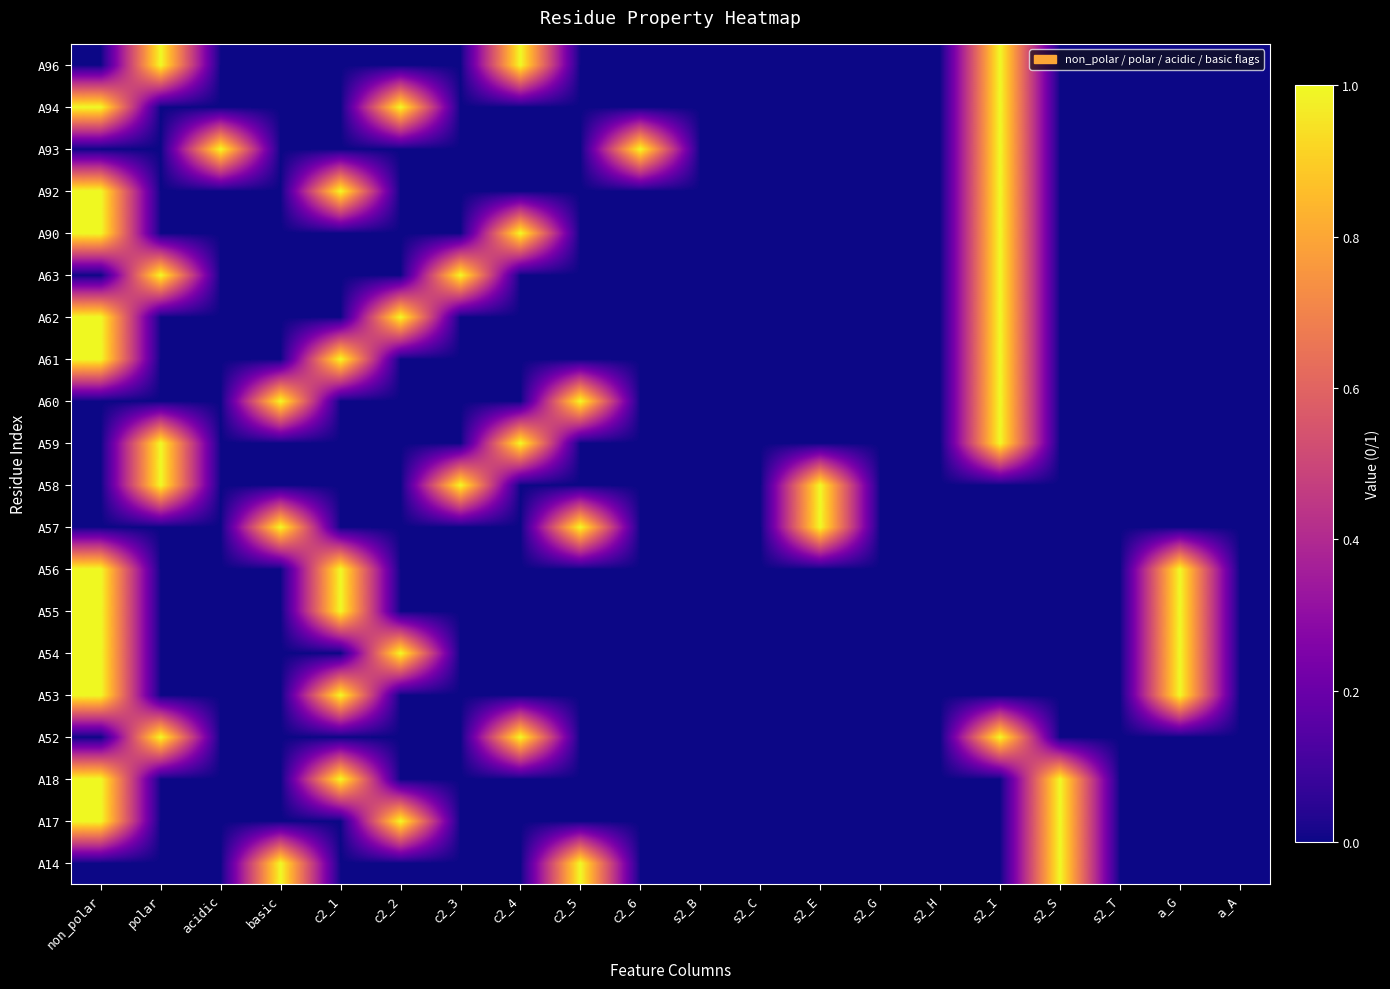

Reading left to right, list all the values displayed in this chart.

A14: non_polar=0	polar=0	acidic=0	basic=1	c2_1=0	c2_2=0	c2_3=0	c2_4=0	c2_5=1	c2_6=0	s2_B=0	s2_C=0	s2_E=0	s2_G=0	s2_H=0	s2_I=0	s2_S=1	s2_T=0	a_G=0	a_A=0
A17: non_polar=1	polar=0	acidic=0	basic=0	c2_1=0	c2_2=1	c2_3=0	c2_4=0	c2_5=0	c2_6=0	s2_B=0	s2_C=0	s2_E=0	s2_G=0	s2_H=0	s2_I=0	s2_S=1	s2_T=0	a_G=0	a_A=0
A18: non_polar=1	polar=0	acidic=0	basic=0	c2_1=1	c2_2=0	c2_3=0	c2_4=0	c2_5=0	c2_6=0	s2_B=0	s2_C=0	s2_E=0	s2_G=0	s2_H=0	s2_I=0	s2_S=1	s2_T=0	a_G=0	a_A=0
A52: non_polar=0	polar=1	acidic=0	basic=0	c2_1=0	c2_2=0	c2_3=0	c2_4=1	c2_5=0	c2_6=0	s2_B=0	s2_C=0	s2_E=0	s2_G=0	s2_H=0	s2_I=1	s2_S=0	s2_T=0	a_G=0	a_A=0
A53: non_polar=1	polar=0	acidic=0	basic=0	c2_1=1	c2_2=0	c2_3=0	c2_4=0	c2_5=0	c2_6=0	s2_B=0	s2_C=0	s2_E=0	s2_G=0	s2_H=0	s2_I=0	s2_S=0	s2_T=0	a_G=1	a_A=0
A54: non_polar=1	polar=0	acidic=0	basic=0	c2_1=0	c2_2=1	c2_3=0	c2_4=0	c2_5=0	c2_6=0	s2_B=0	s2_C=0	s2_E=0	s2_G=0	s2_H=0	s2_I=0	s2_S=0	s2_T=0	a_G=1	a_A=0
A55: non_polar=1	polar=0	acidic=0	basic=0	c2_1=1	c2_2=0	c2_3=0	c2_4=0	c2_5=0	c2_6=0	s2_B=0	s2_C=0	s2_E=0	s2_G=0	s2_H=0	s2_I=0	s2_S=0	s2_T=0	a_G=1	a_A=0
A56: non_polar=1	polar=0	acidic=0	basic=0	c2_1=1	c2_2=0	c2_3=0	c2_4=0	c2_5=0	c2_6=0	s2_B=0	s2_C=0	s2_E=0	s2_G=0	s2_H=0	s2_I=0	s2_S=0	s2_T=0	a_G=1	a_A=0
A57: non_polar=0	polar=0	acidic=0	basic=1	c2_1=0	c2_2=0	c2_3=0	c2_4=0	c2_5=1	c2_6=0	s2_B=0	s2_C=0	s2_E=1	s2_G=0	s2_H=0	s2_I=0	s2_S=0	s2_T=0	a_G=0	a_A=0
A58: non_polar=0	polar=1	acidic=0	basic=0	c2_1=0	c2_2=0	c2_3=1	c2_4=0	c2_5=0	c2_6=0	s2_B=0	s2_C=0	s2_E=1	s2_G=0	s2_H=0	s2_I=0	s2_S=0	s2_T=0	a_G=0	a_A=0
A59: non_polar=0	polar=1	acidic=0	basic=0	c2_1=0	c2_2=0	c2_3=0	c2_4=1	c2_5=0	c2_6=0	s2_B=0	s2_C=0	s2_E=0	s2_G=0	s2_H=0	s2_I=1	s2_S=0	s2_T=0	a_G=0	a_A=0
A60: non_polar=0	polar=0	acidic=0	basic=1	c2_1=0	c2_2=0	c2_3=0	c2_4=0	c2_5=1	c2_6=0	s2_B=0	s2_C=0	s2_E=0	s2_G=0	s2_H=0	s2_I=1	s2_S=0	s2_T=0	a_G=0	a_A=0
A61: non_polar=1	polar=0	acidic=0	basic=0	c2_1=1	c2_2=0	c2_3=0	c2_4=0	c2_5=0	c2_6=0	s2_B=0	s2_C=0	s2_E=0	s2_G=0	s2_H=0	s2_I=1	s2_S=0	s2_T=0	a_G=0	a_A=0
A62: non_polar=1	polar=0	acidic=0	basic=0	c2_1=0	c2_2=1	c2_3=0	c2_4=0	c2_5=0	c2_6=0	s2_B=0	s2_C=0	s2_E=0	s2_G=0	s2_H=0	s2_I=1	s2_S=0	s2_T=0	a_G=0	a_A=0
A63: non_polar=0	polar=1	acidic=0	basic=0	c2_1=0	c2_2=0	c2_3=1	c2_4=0	c2_5=0	c2_6=0	s2_B=0	s2_C=0	s2_E=0	s2_G=0	s2_H=0	s2_I=1	s2_S=0	s2_T=0	a_G=0	a_A=0
A90: non_polar=1	polar=0	acidic=0	basic=0	c2_1=0	c2_2=0	c2_3=0	c2_4=1	c2_5=0	c2_6=0	s2_B=0	s2_C=0	s2_E=0	s2_G=0	s2_H=0	s2_I=1	s2_S=0	s2_T=0	a_G=0	a_A=0
A92: non_polar=1	polar=0	acidic=0	basic=0	c2_1=1	c2_2=0	c2_3=0	c2_4=0	c2_5=0	c2_6=0	s2_B=0	s2_C=0	s2_E=0	s2_G=0	s2_H=0	s2_I=1	s2_S=0	s2_T=0	a_G=0	a_A=0
A93: non_polar=0	polar=0	acidic=1	basic=0	c2_1=0	c2_2=0	c2_3=0	c2_4=0	c2_5=0	c2_6=1	s2_B=0	s2_C=0	s2_E=0	s2_G=0	s2_H=0	s2_I=1	s2_S=0	s2_T=0	a_G=0	a_A=0
A94: non_polar=1	polar=0	acidic=0	basic=0	c2_1=0	c2_2=1	c2_3=0	c2_4=0	c2_5=0	c2_6=0	s2_B=0	s2_C=0	s2_E=0	s2_G=0	s2_H=0	s2_I=1	s2_S=0	s2_T=0	a_G=0	a_A=0
A96: non_polar=0	polar=1	acidic=0	basic=0	c2_1=0	c2_2=0	c2_3=0	c2_4=1	c2_5=0	c2_6=0	s2_B=0	s2_C=0	s2_E=0	s2_G=0	s2_H=0	s2_I=1	s2_S=0	s2_T=0	a_G=0	a_A=0